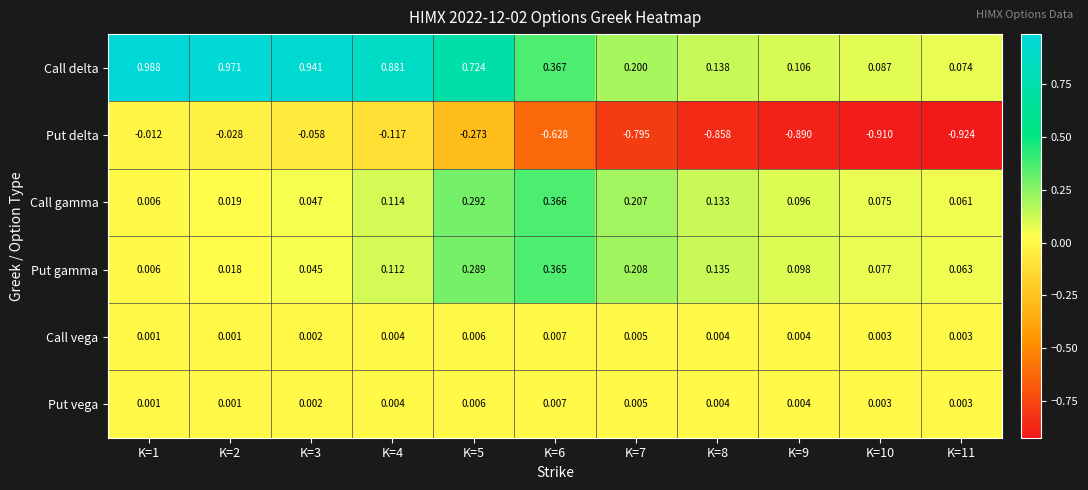

Is the value of Put delta at K=7 greater than the value of Call gamma at K=10?

No